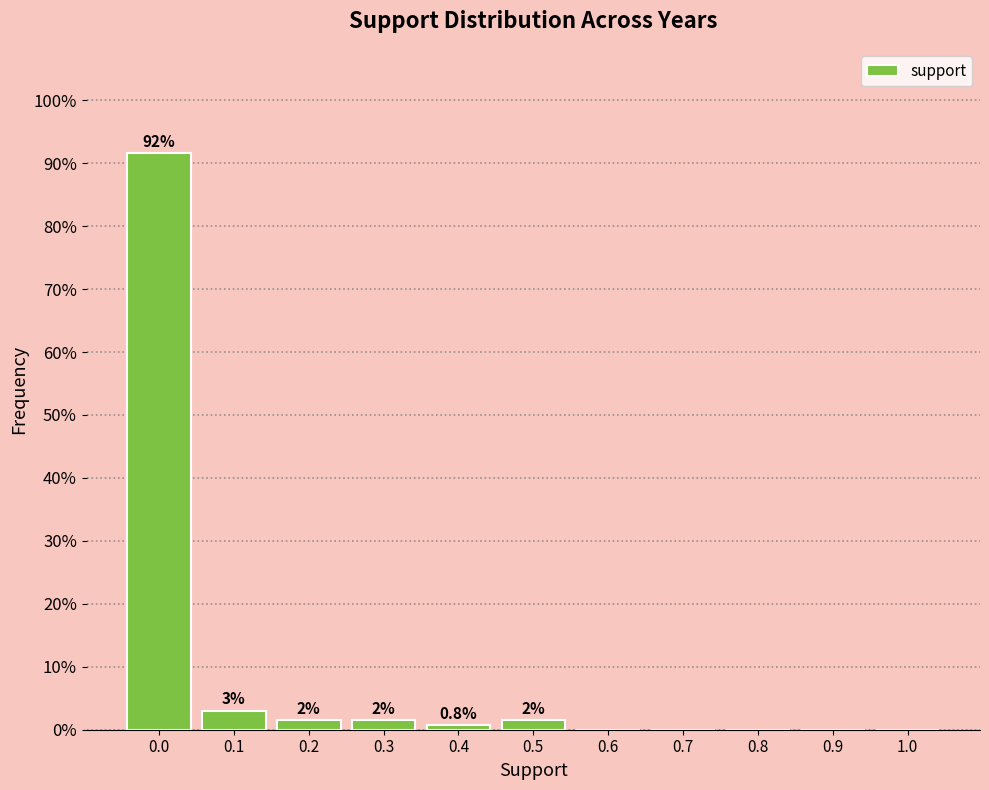

What is the greatest value displayed?

91.7